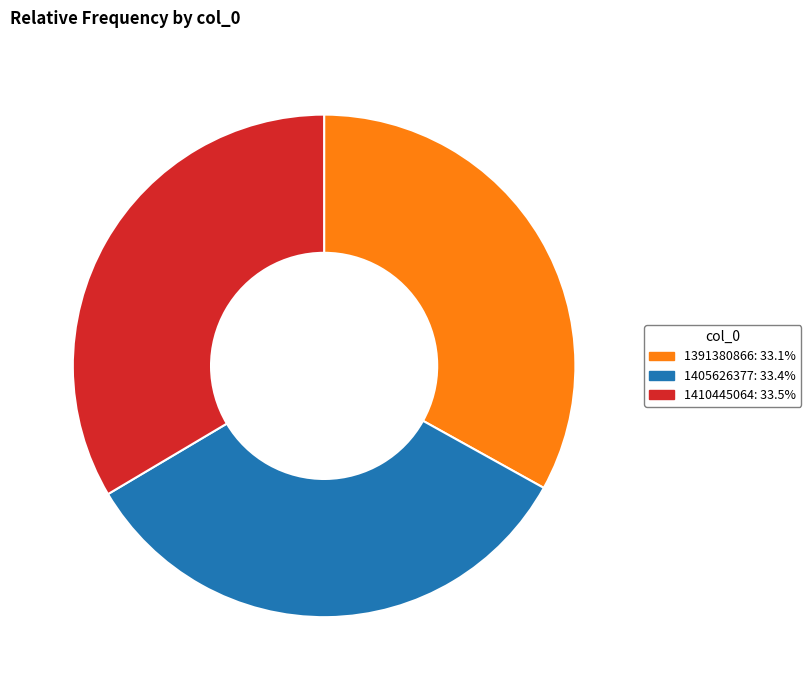

Does any single category account for the majority?

No